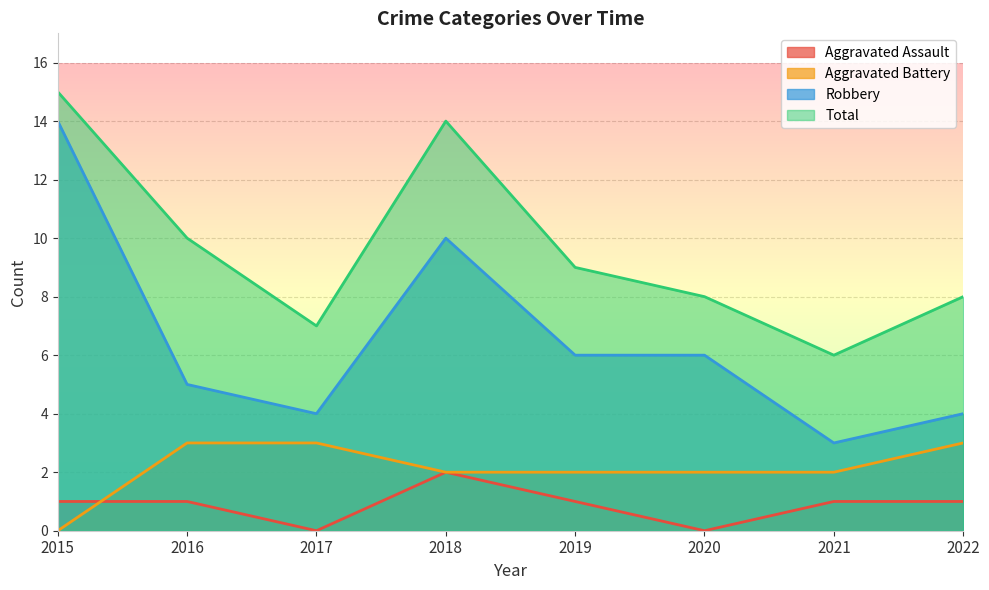

After their last crossing, which series has the higher values: Aggravated Assault or Aggravated Battery?

Aggravated Battery